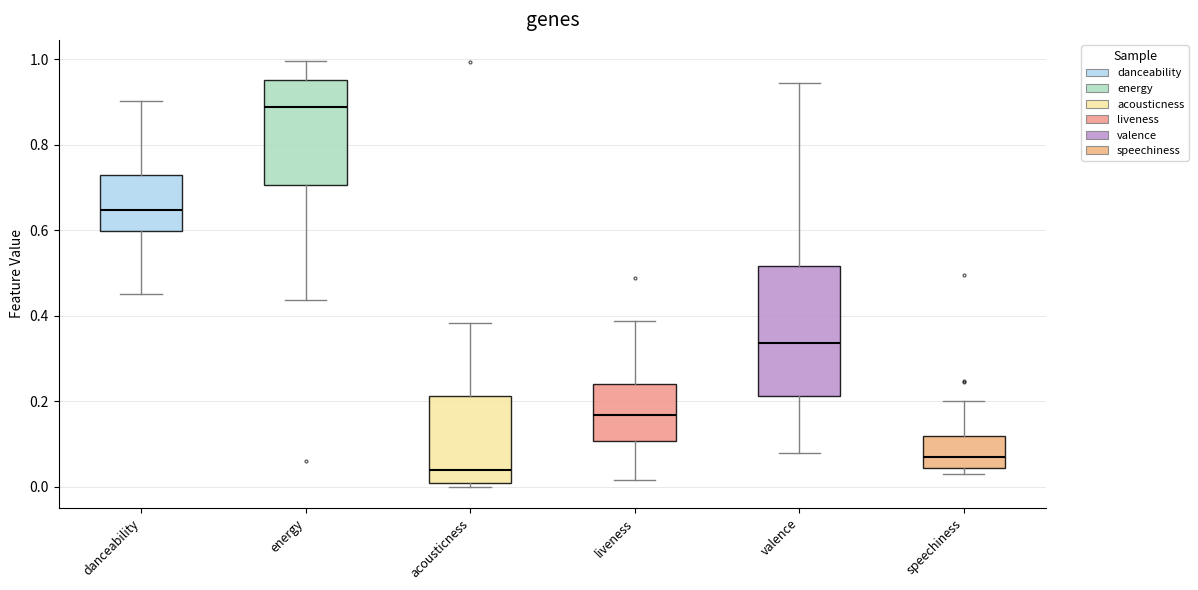

Reading left to right, transcribe this box plot: for each box, give where its median line is, the range the box spans, and where its two whiskers end, as read against the y-axis. The values are not printed on the chart, so give them approximately, as read against the axis.

danceability: median 0.64, box 0.60 to 0.72, whiskers 0.46 to 0.90
energy: median 0.88, box 0.70 to 0.96, whiskers 0.44 to 1.00
acousticness: median 0.04, box 0.00 to 0.22, whiskers 0.00 (just below the box's lower edge) to 0.38
liveness: median 0.16, box 0.10 to 0.24, whiskers 0.02 to 0.38
valence: median 0.34, box 0.22 to 0.52, whiskers 0.08 to 0.94
speechiness: median 0.06, box 0.04 to 0.12, whiskers 0.04 (just below the box's lower edge) to 0.20